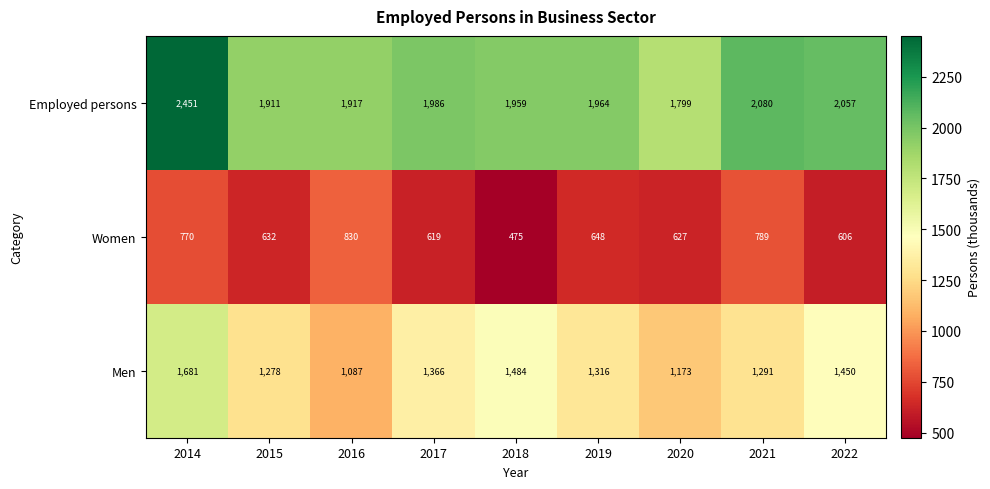

Reading left to right, transcribe all the data shown in this chart.

Employed persons: 2014=2451	2015=1911	2016=1917	2017=1986	2018=1959	2019=1964	2020=1799	2021=2080	2022=2057
Women: 2014=770	2015=632	2016=830	2017=619	2018=475	2019=648	2020=627	2021=789	2022=606
Men: 2014=1681	2015=1278	2016=1087	2017=1366	2018=1484	2019=1316	2020=1173	2021=1291	2022=1450